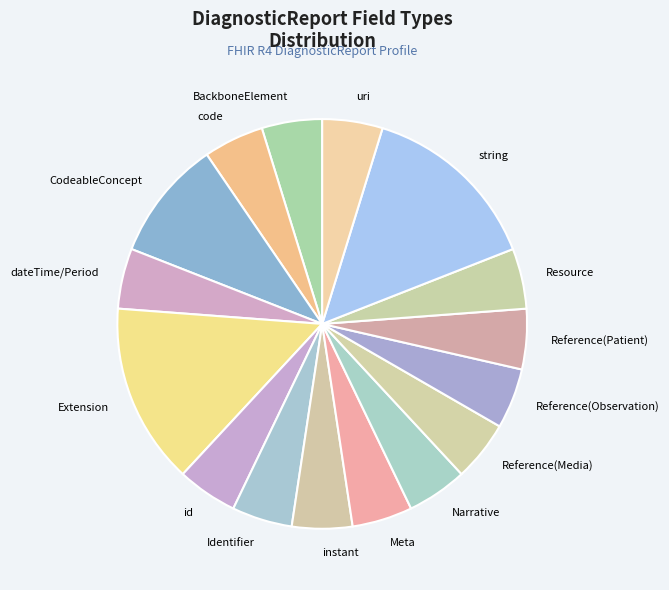

Does string represent more than half of the total?

No